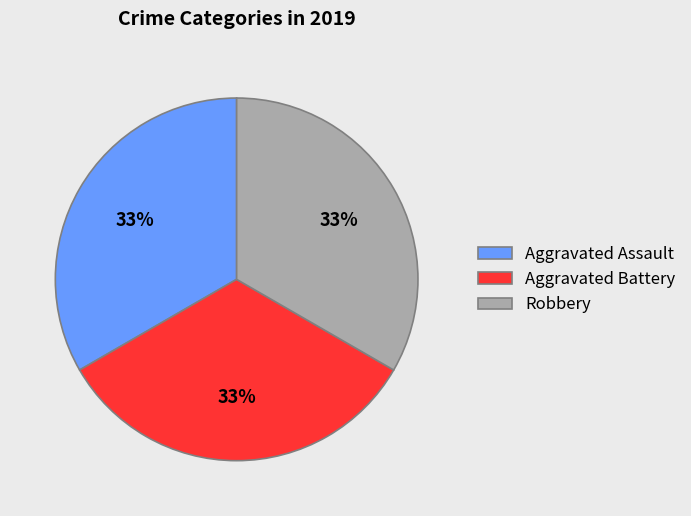

Is the sum of Aggravated Assault and Aggravated Battery greater than half?

Yes